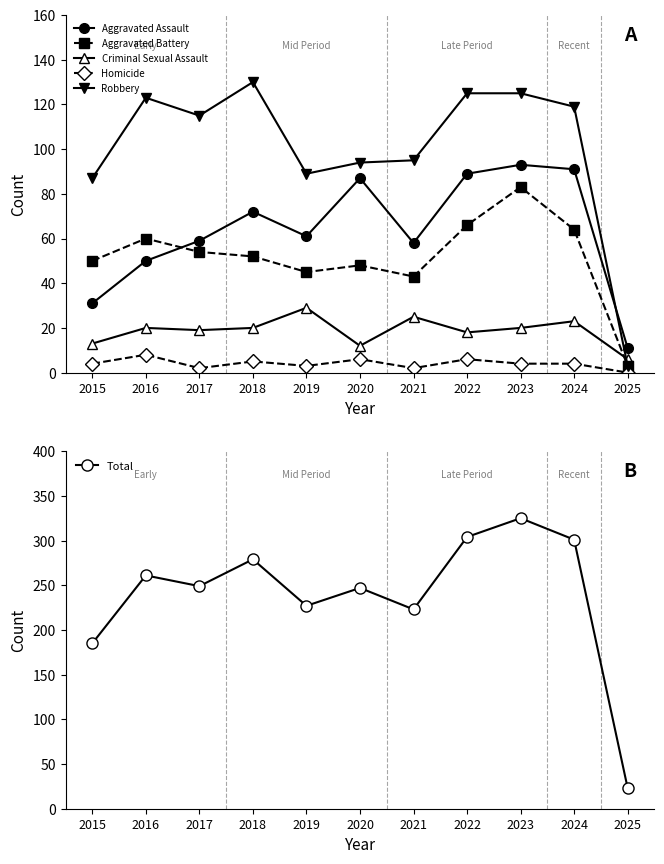

At 2022, list the series in order from largest to smallest.

Total, Robbery, Aggravated Assault, Aggravated Battery, Criminal Sexual Assault, Homicide